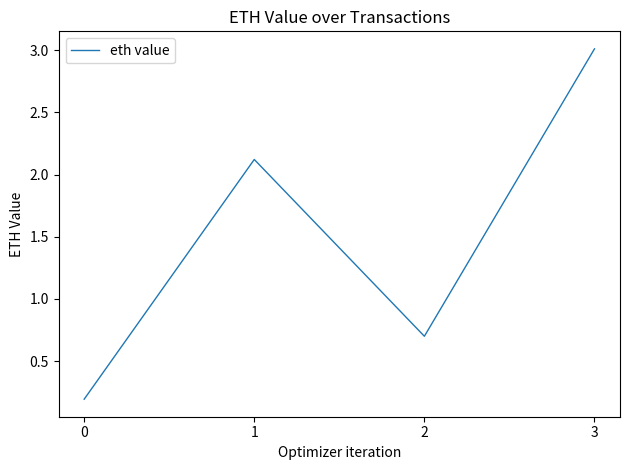

What is the sum of all values?

6.0